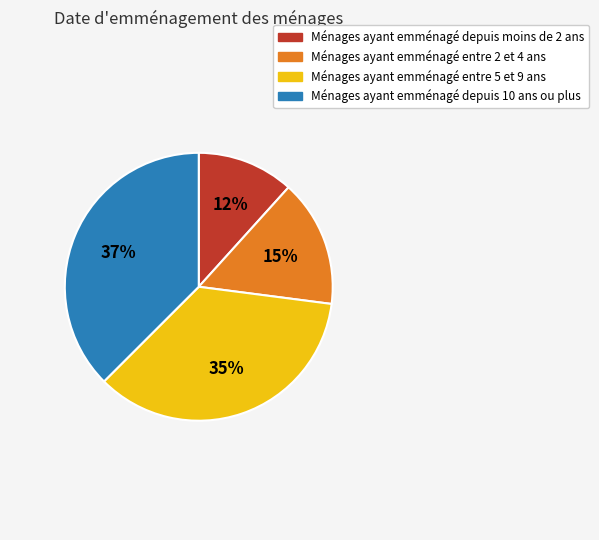

To the nearest percent, what is the average slice percentage?

25%